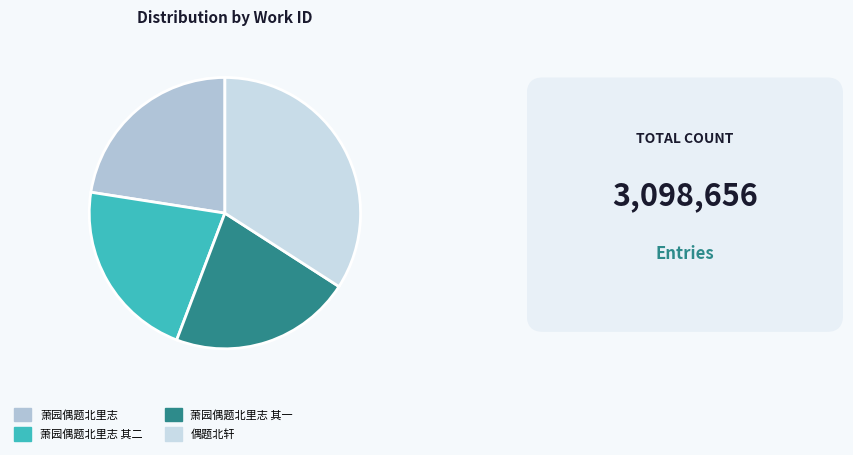

The 偶题北轩 slice represents 27% of the pie. True or false?

False